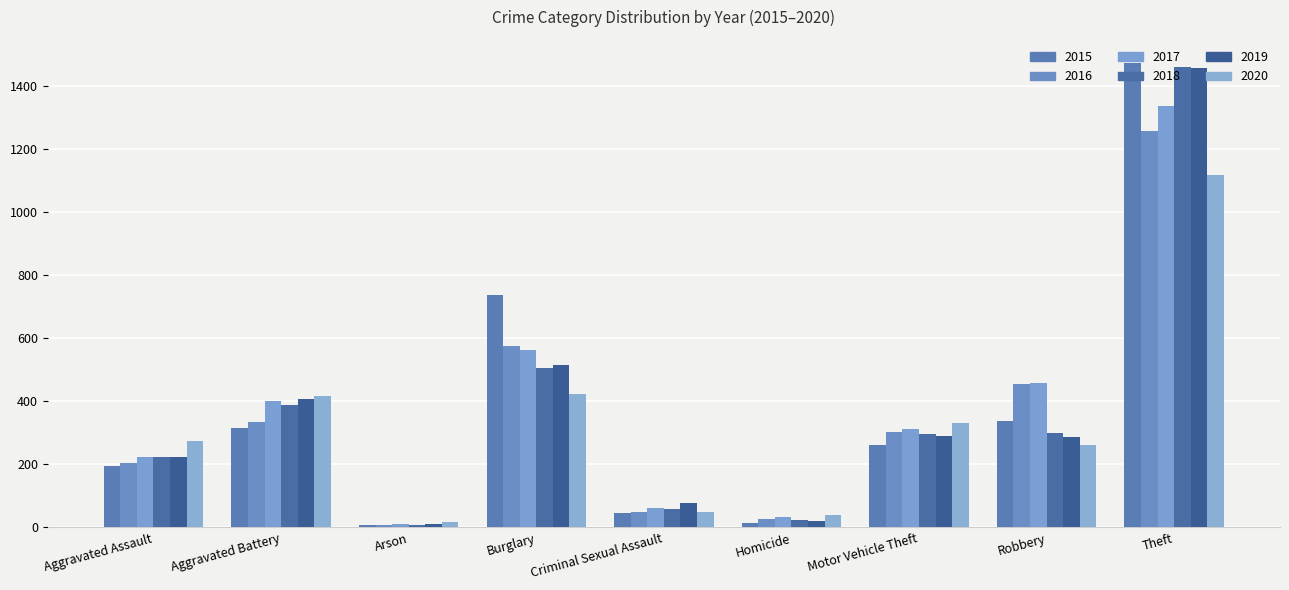

What is the greatest value displayed?

1474